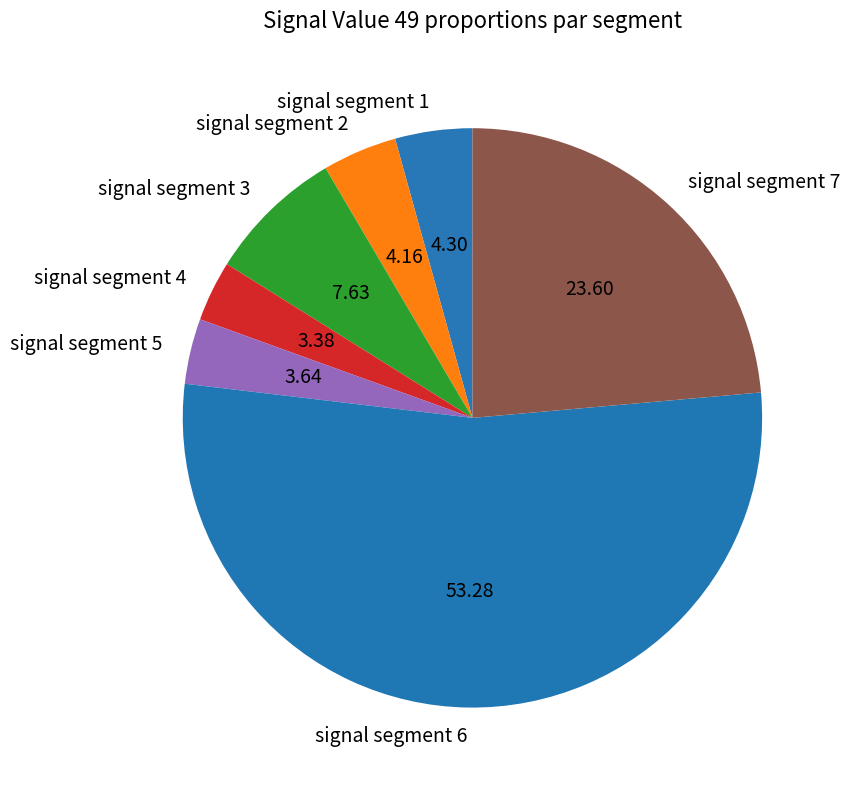

How many segments does this pie chart have?

7